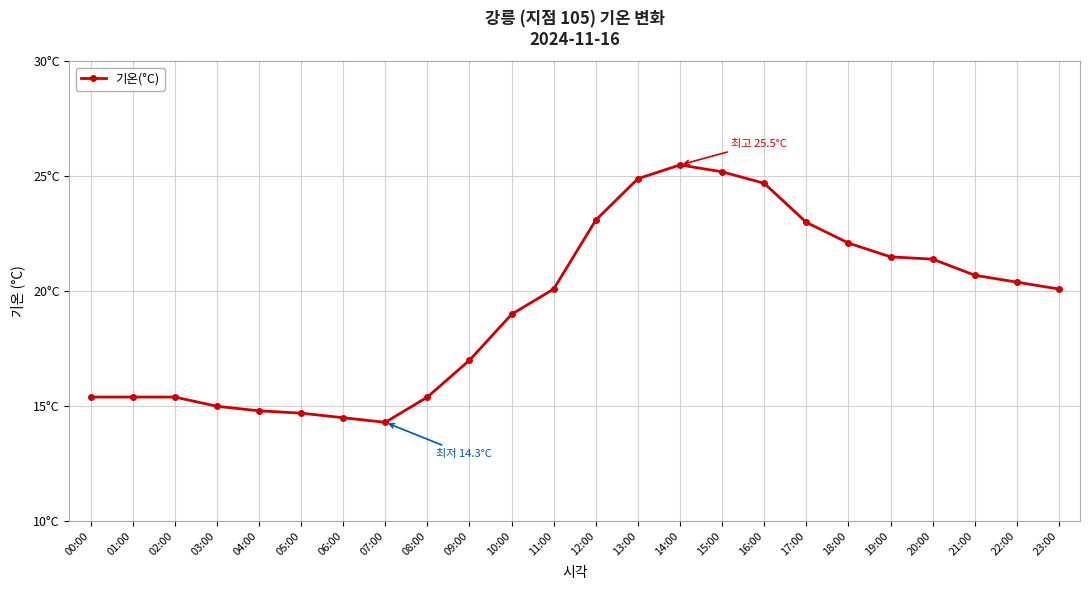

Where does the data first go above 20?

11:00